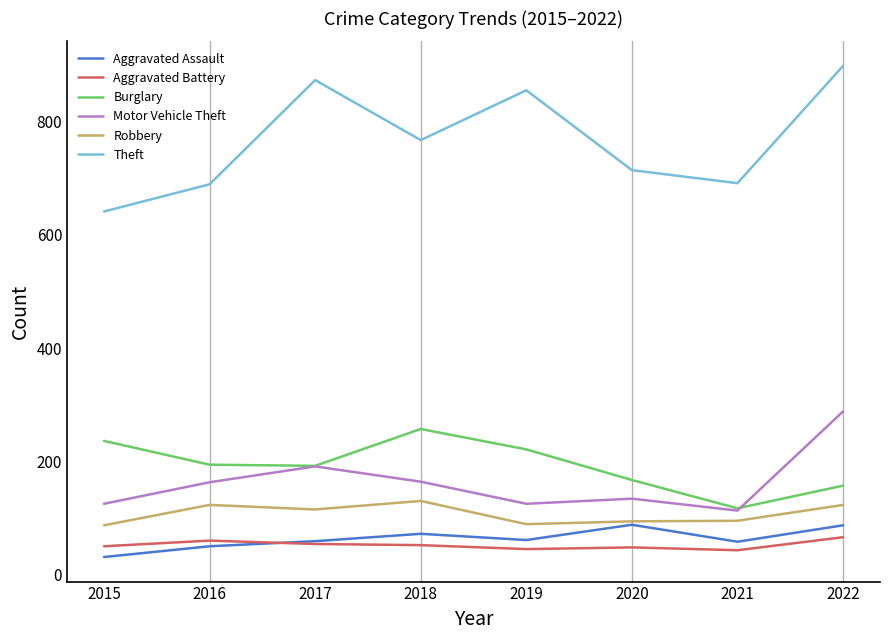

True or false: Aggravated Assault and Motor Vehicle Theft intersect in this chart.

False